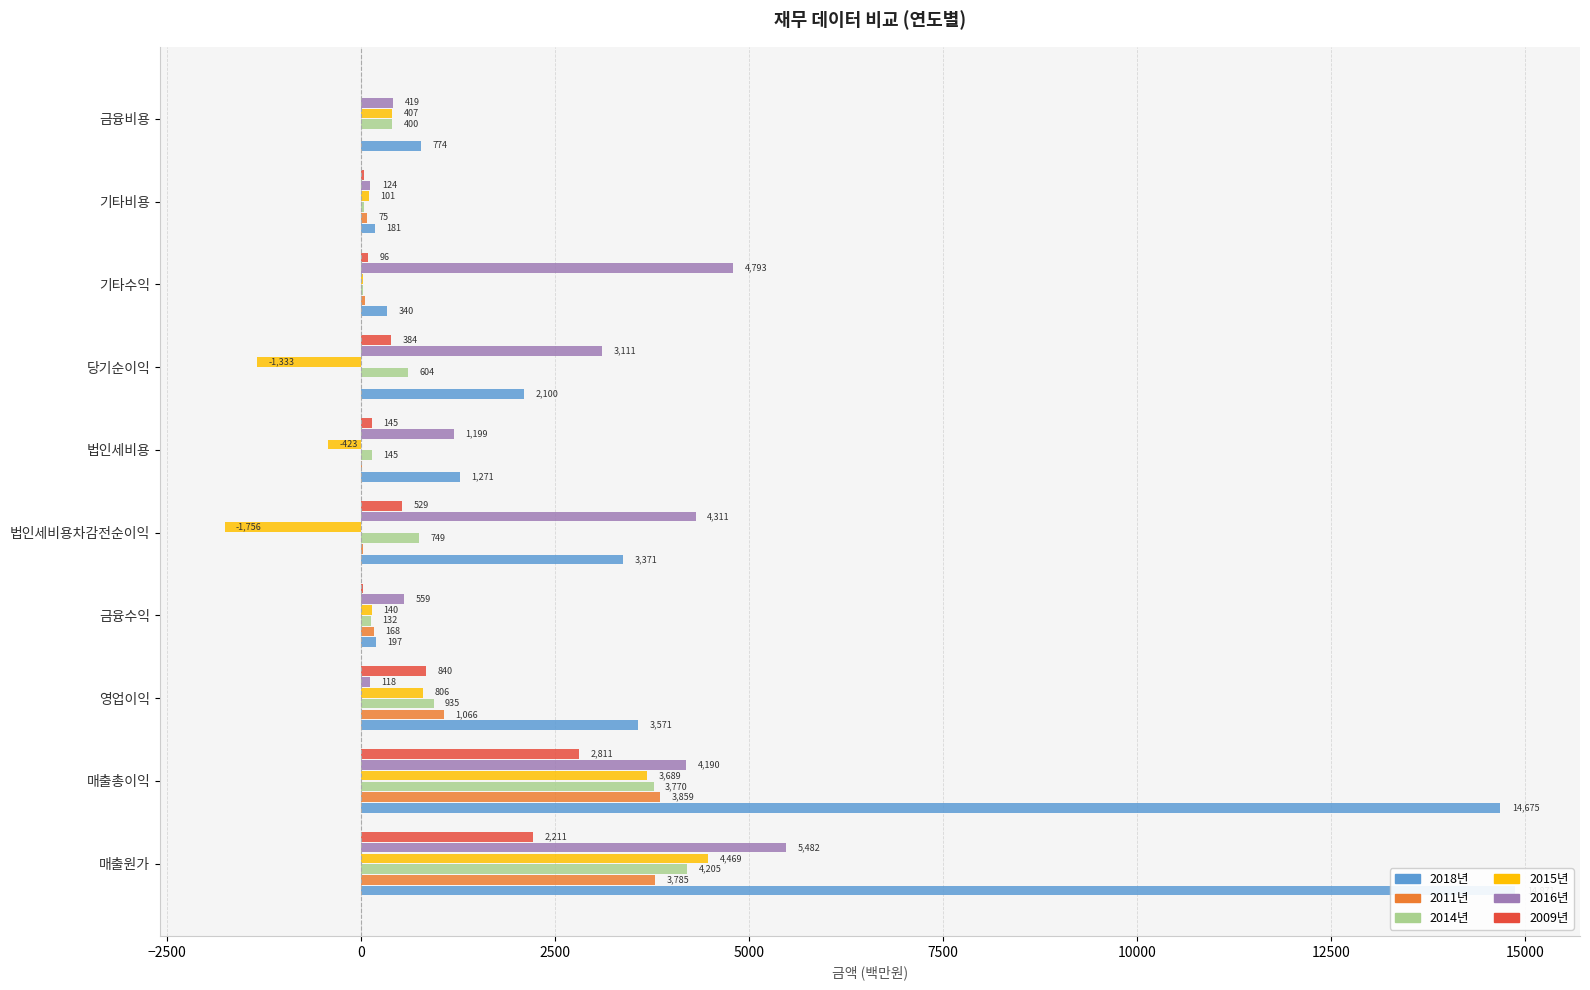

At how many categories does at least one series exceed 13311?

2